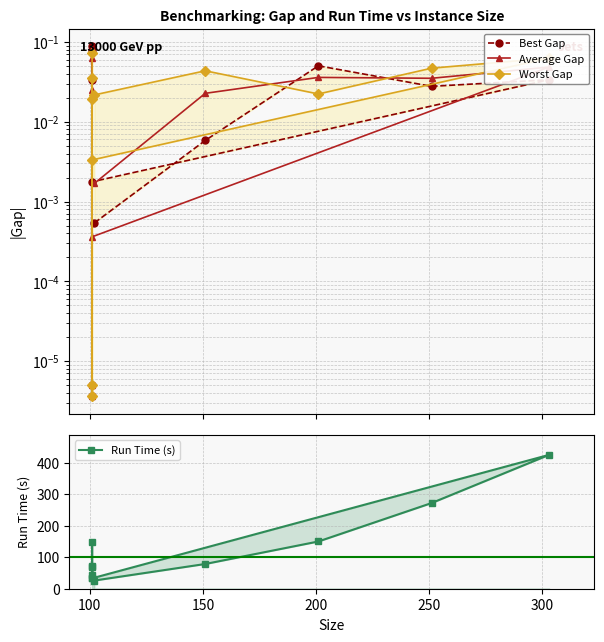

True or false: Worst Gap and Run Time (s) intersect in this chart.

False